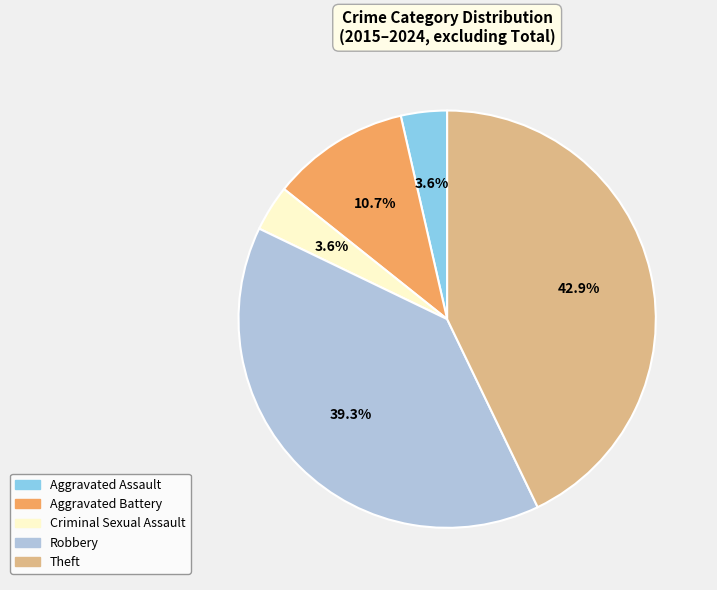

To the nearest percent, what is the difference between the Aggravated Battery and Aggravated Assault slice percentages?

7%